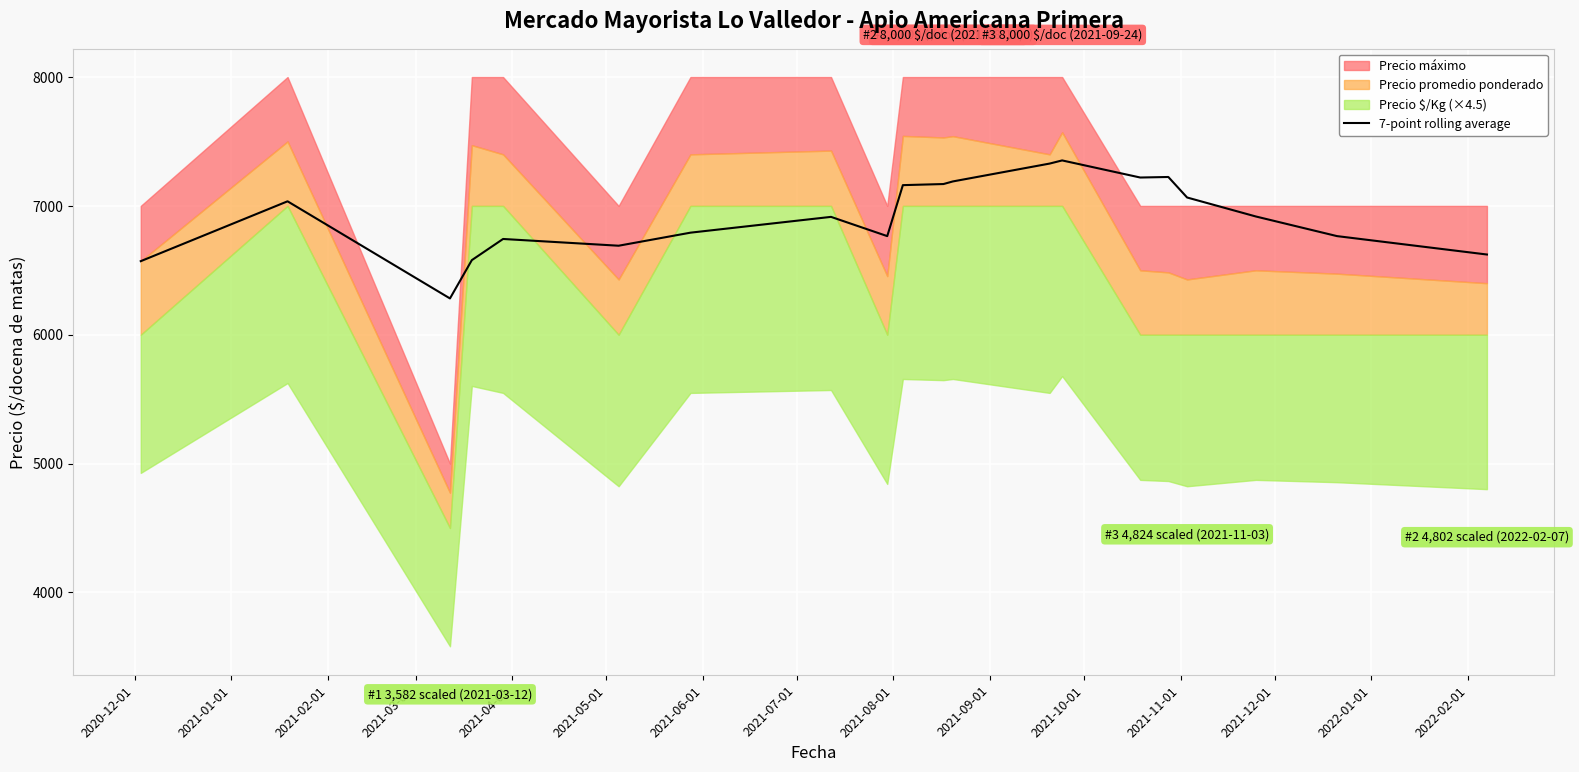

What is the value of the 7th point from the left?

6792.1